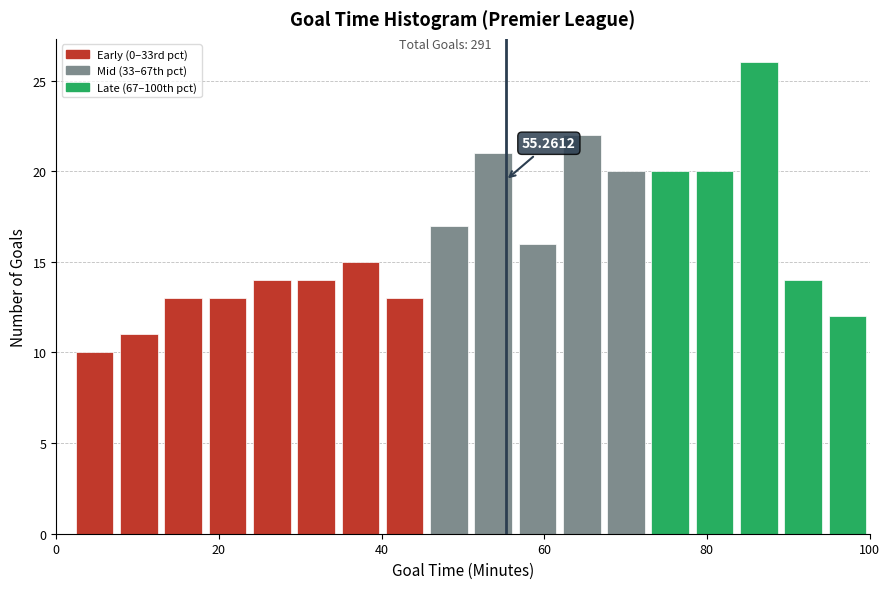

Around what value on the x-axis is the tallest bar? Give the approximate position of its centre, as read against the axis.

86